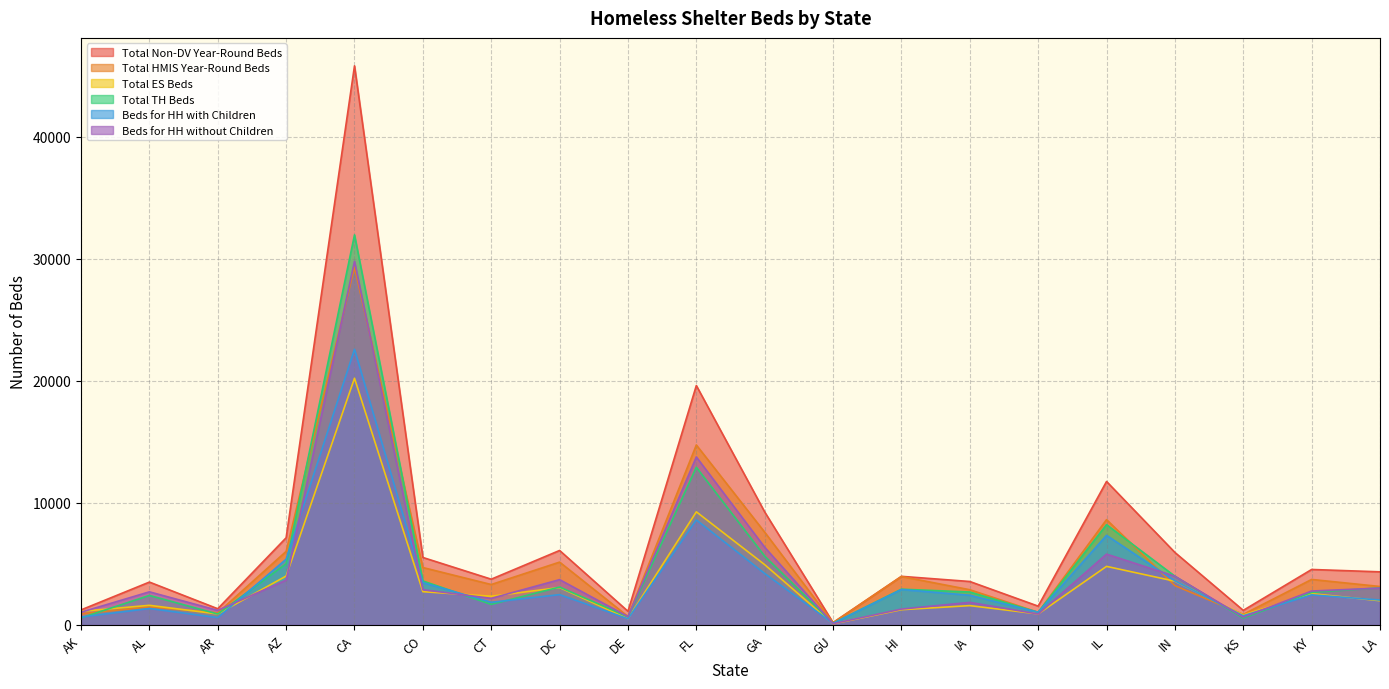

What is the difference between the second highest and second lowest values in the Total Non-DV Year-Round Beds series?

18500